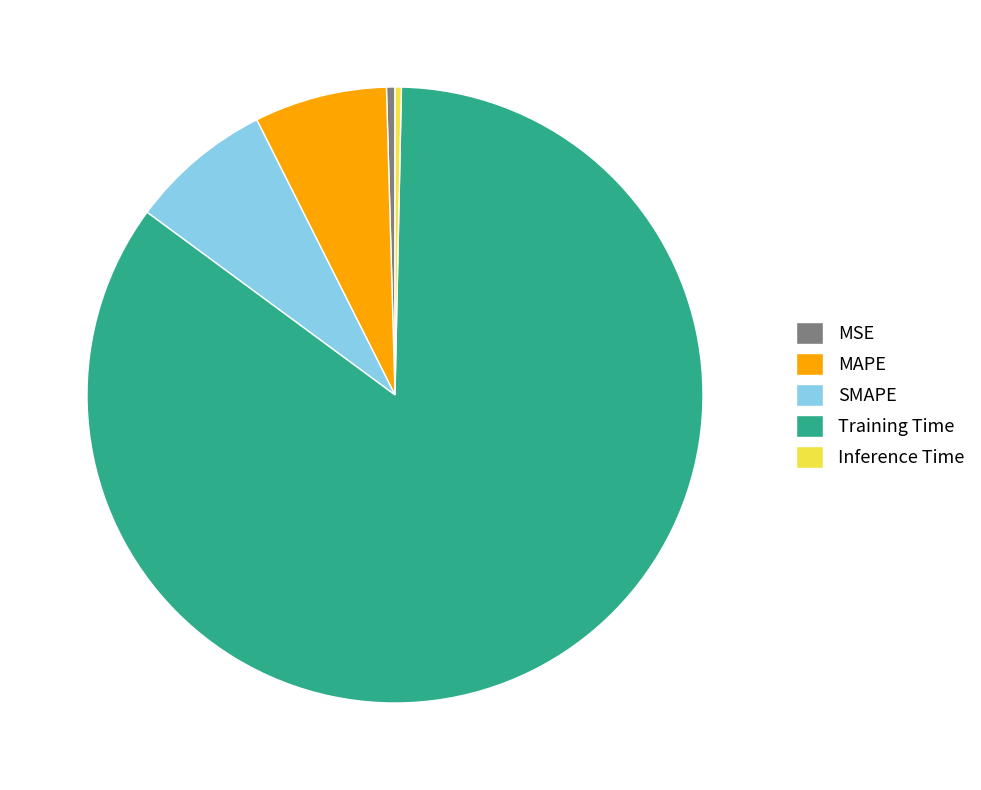

Which category accounts for the majority?

Training Time